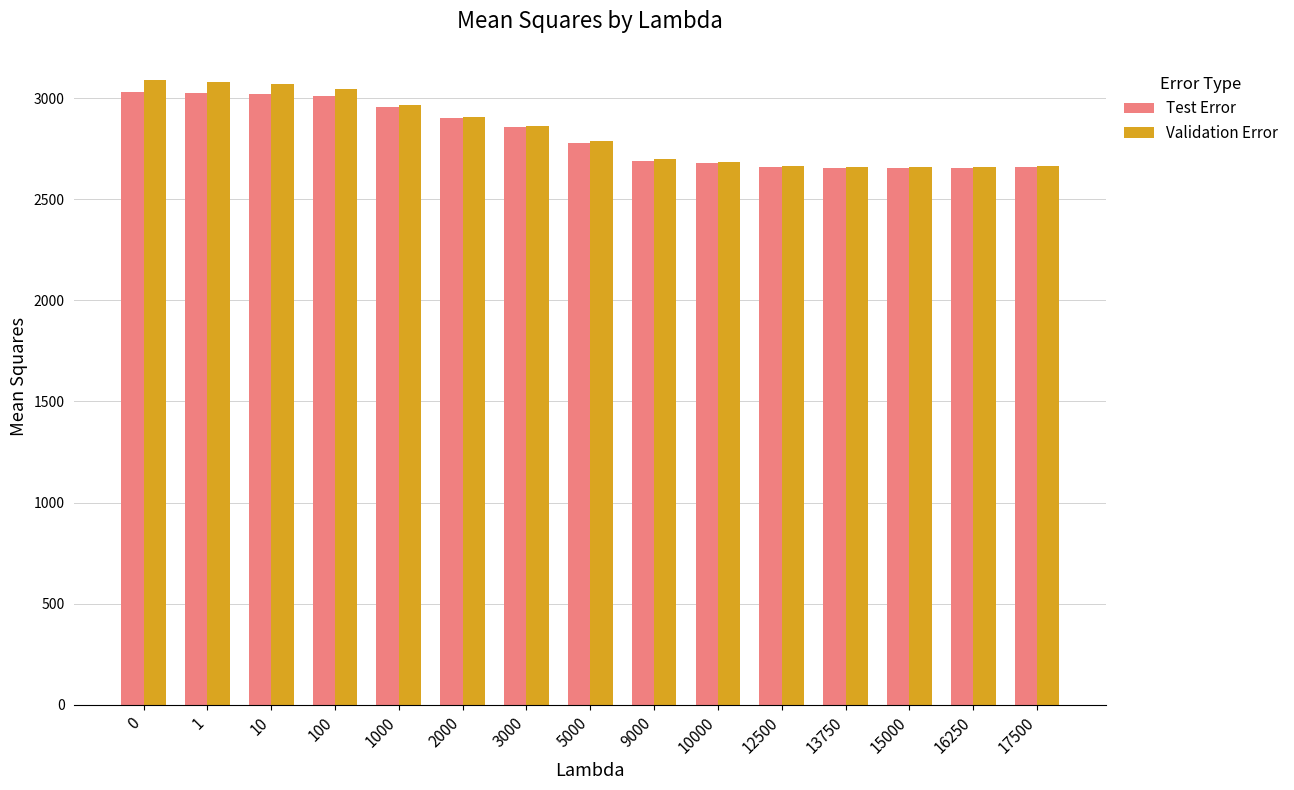

What is the maximum value shown in the chart?

3090.2